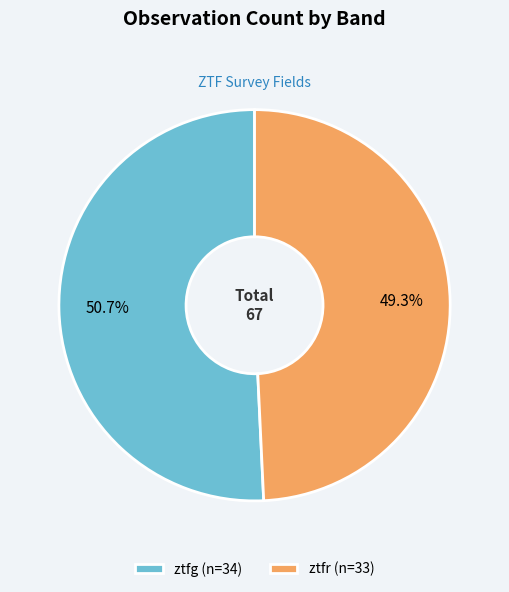

Is it true that ztfg is 64% of the pie?

False